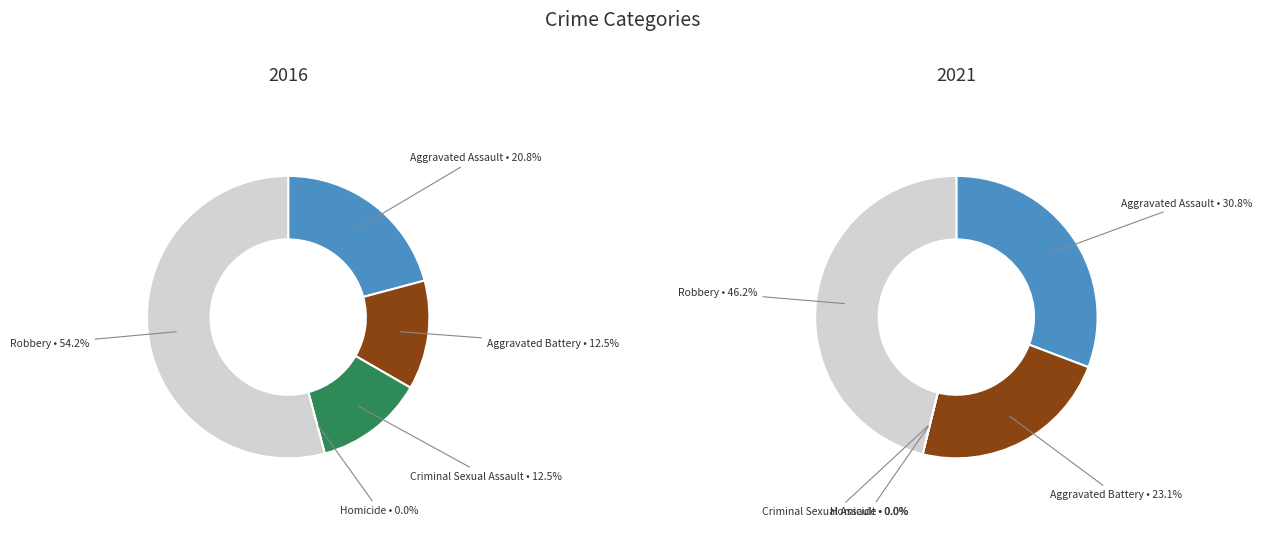

Is values_2016 the majority of the pie?

No